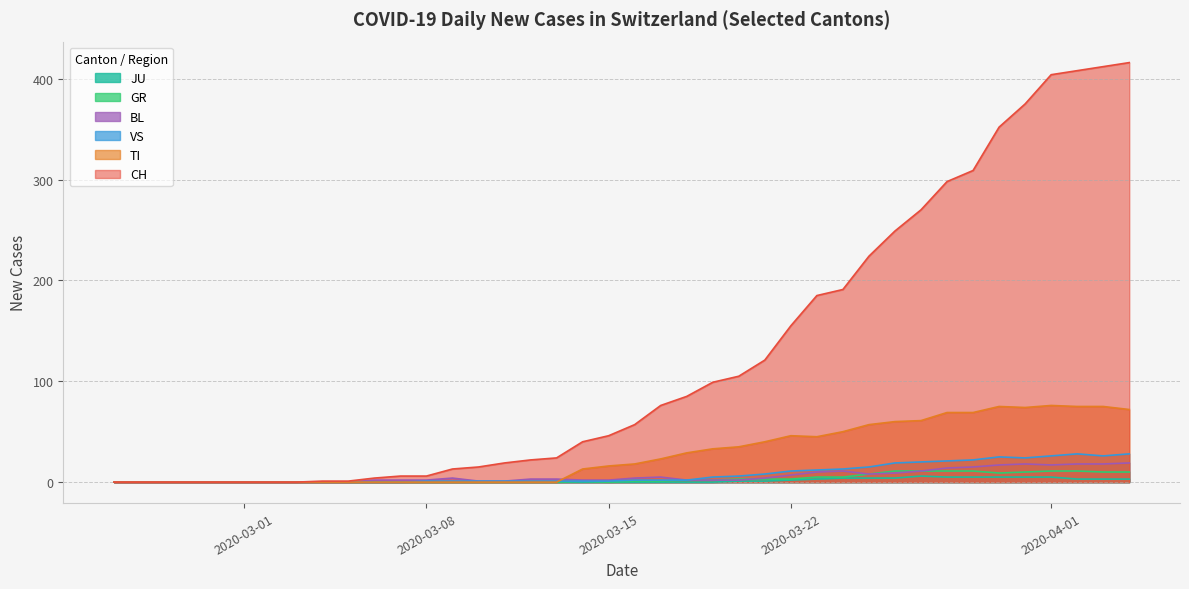

Which series has the largest range (max minus min)?

CH